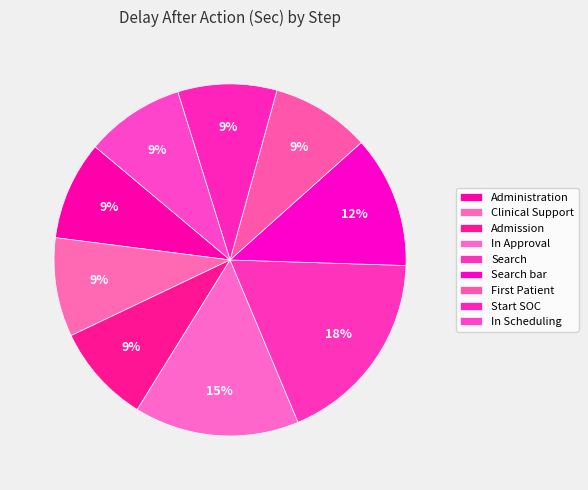

Is it true that Search bar is 15% of the pie?

False